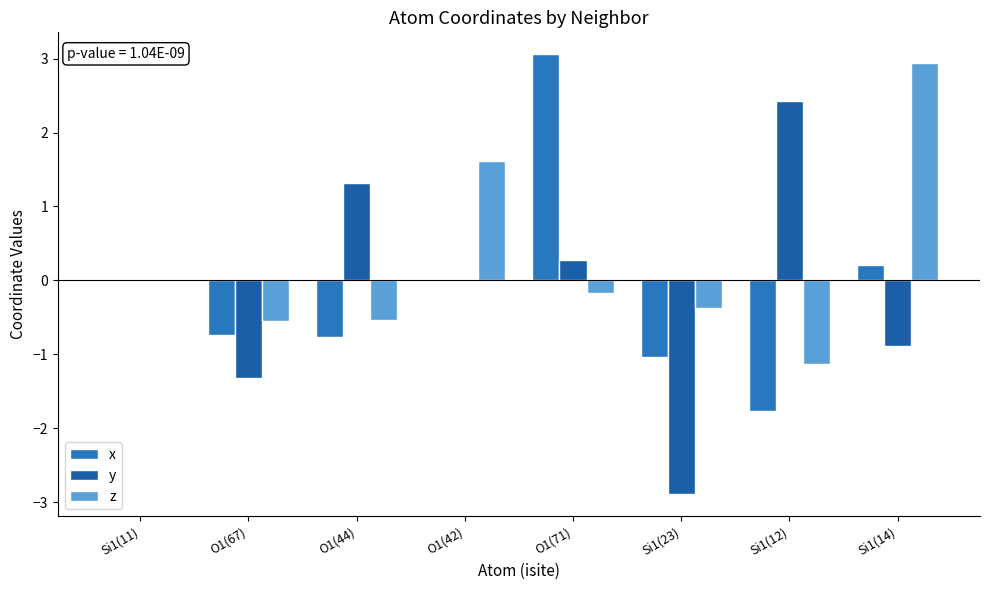

How many distinct data groups are displayed?

3